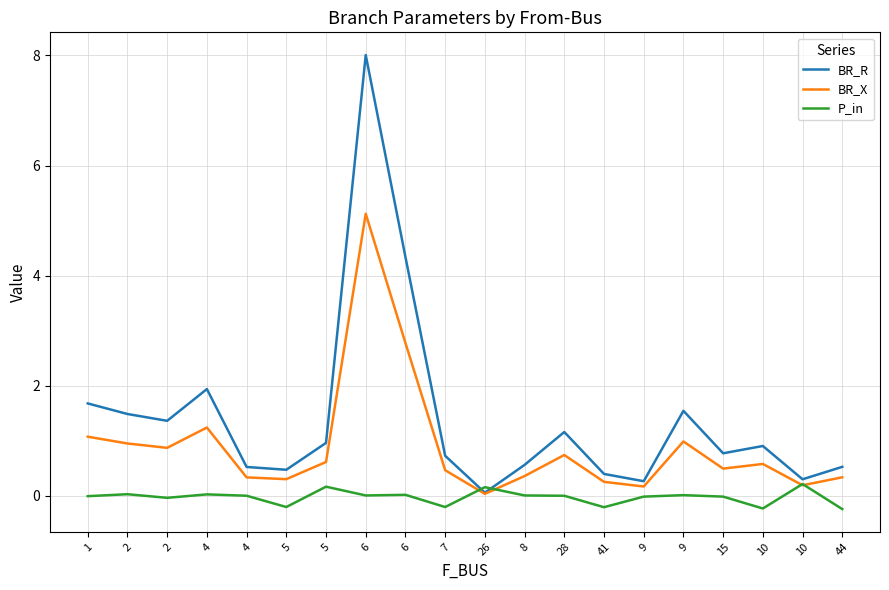

What is the smallest value displayed?

-0.2